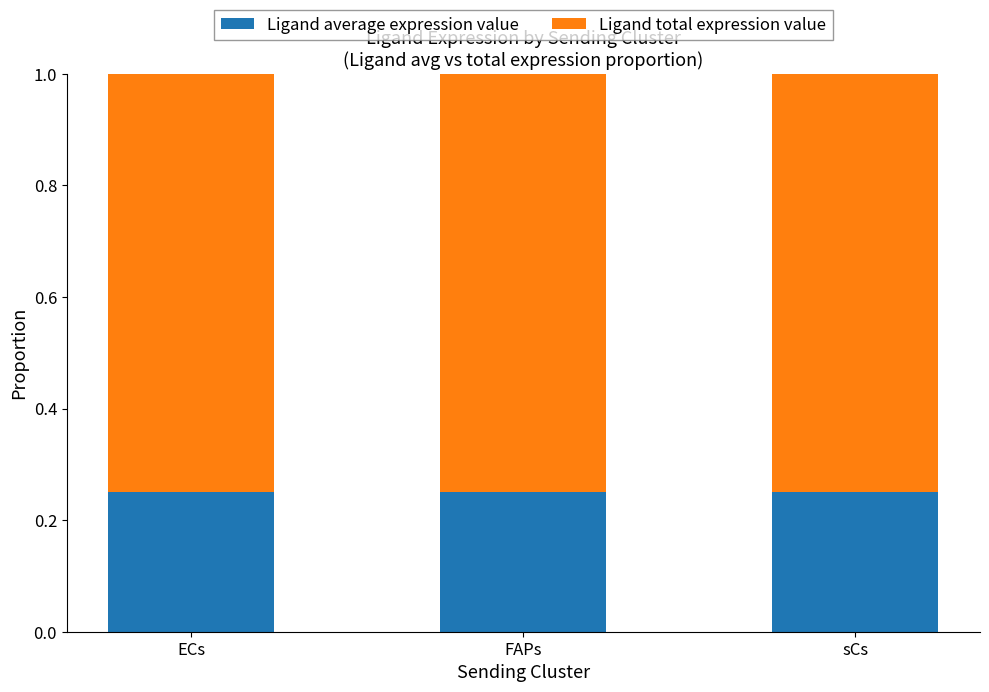

How many Ligand average expression value values are between 0 and 1?

3